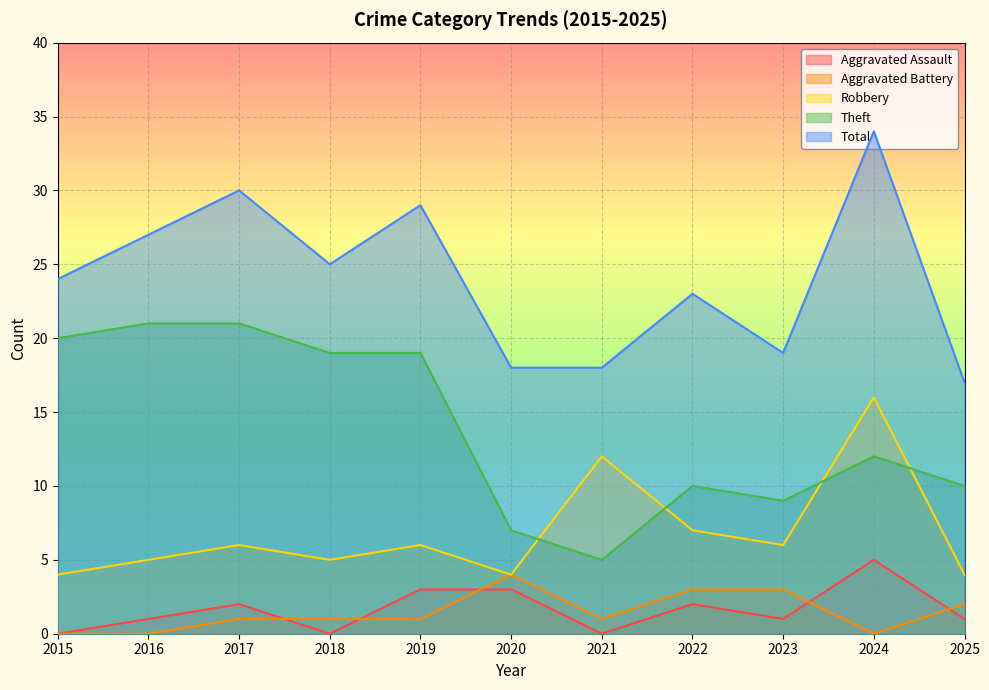

In Theft, how many points are higher than both neighbors (excluding endpoints)?

2